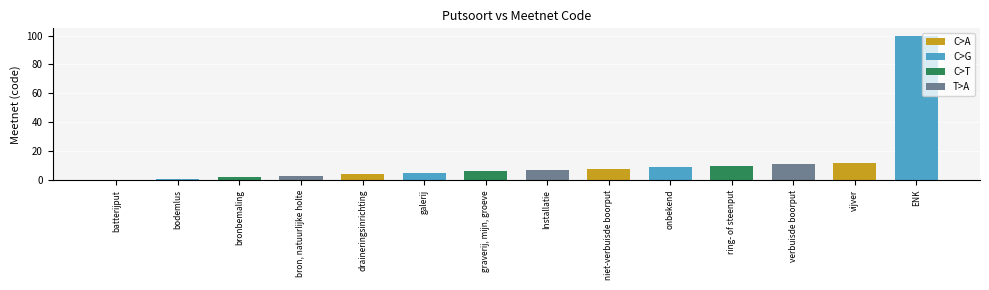

How many categories are shown in the chart?

14